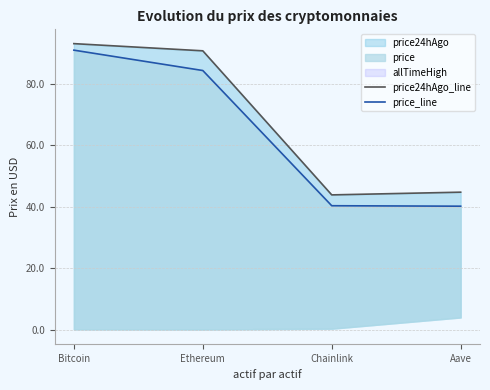

At how many categories does at least one series exceed 54?

2